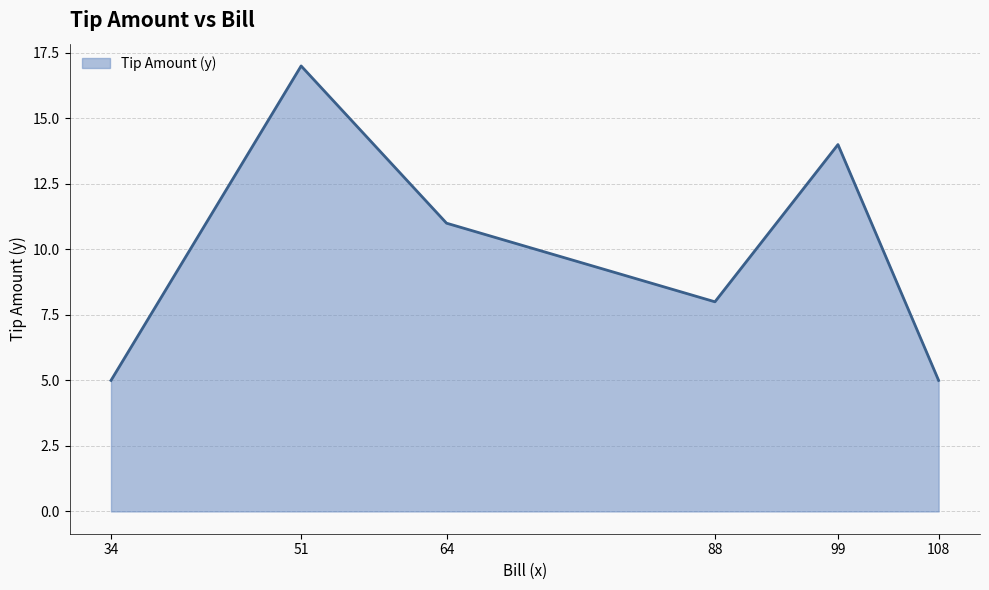

Where does the data first go above 11?

51